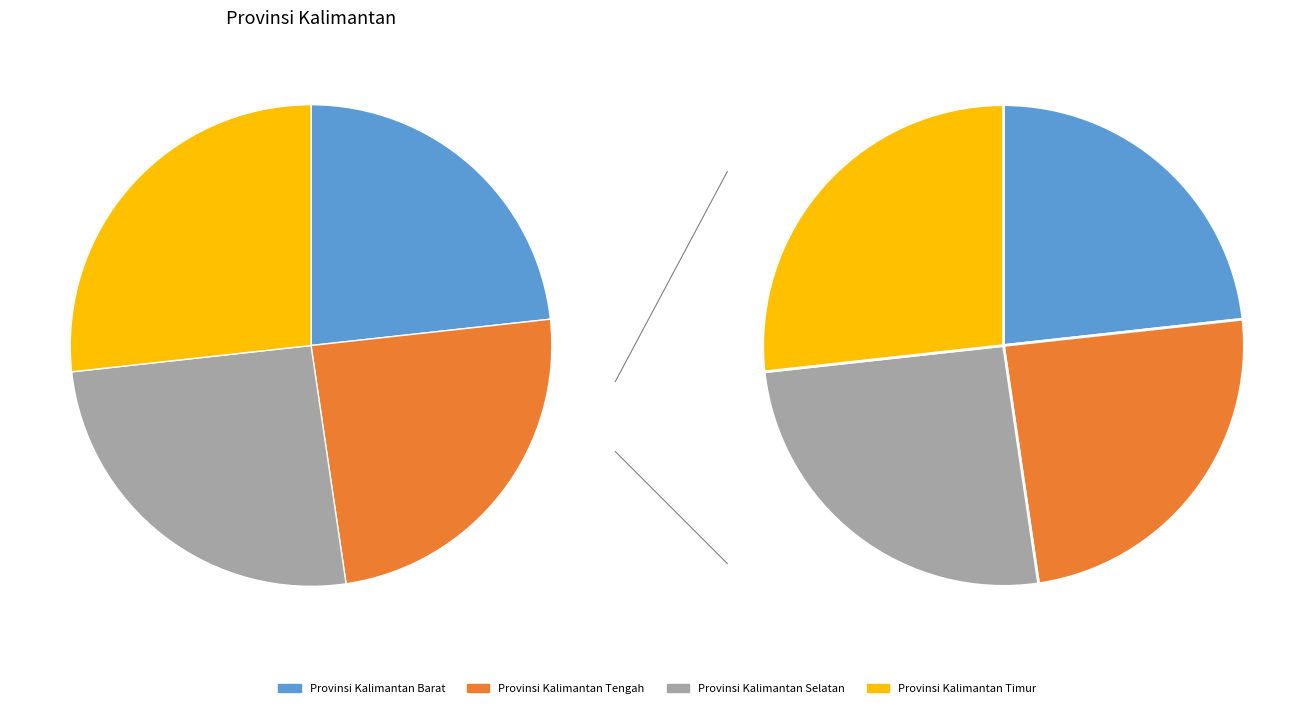

What percentage is the Provinsi Kalimantan Tengah slice, to the nearest percent?

24%